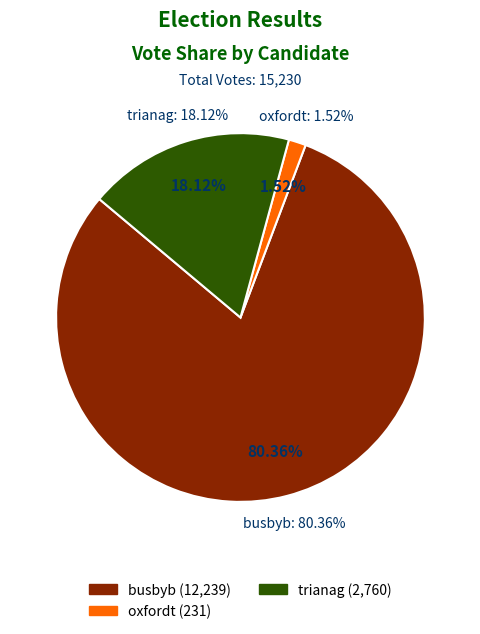

To the nearest percent, what is the average slice percentage?

33%